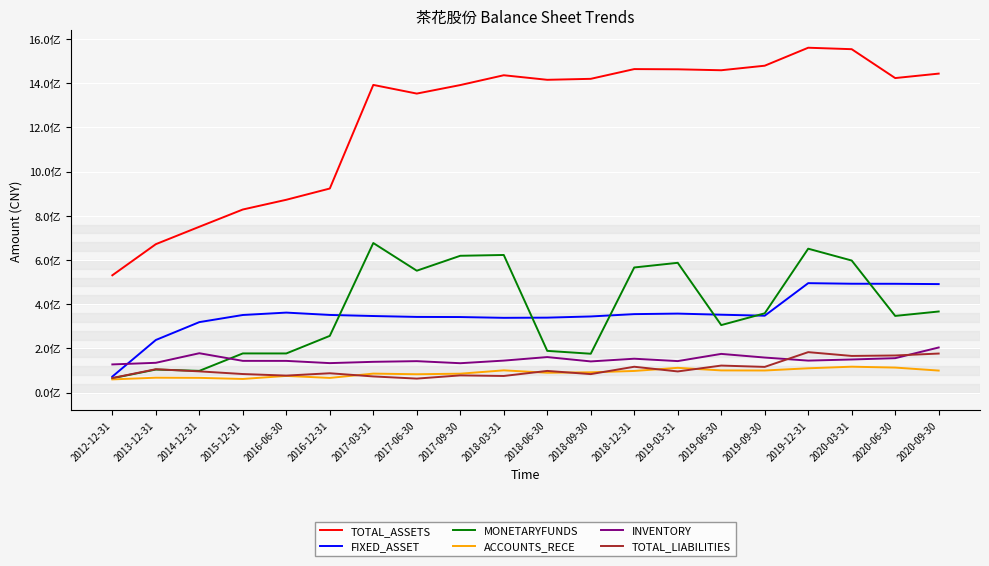

Is the value of TOTAL_ASSETS at 2016-06-30 greater than the value of MONETARYFUNDS at 2017-03-31?

Yes